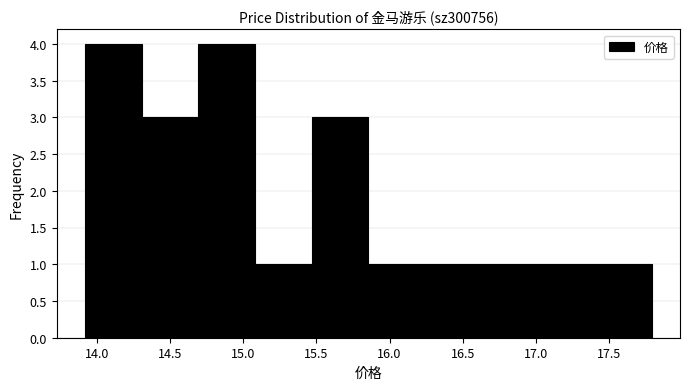

Reading left to right, transcribe this chart: for each bar, give the range it covers on the x-axis and its height. Neither the bar edges nor the heights are printed on the chart, so give them approximately, as read against the axes.

13.90 to 14.30: 4
14.30 to 14.70: 3
14.70 to 15.10: 4
15.10 to 15.45: 1
15.45 to 15.85: 3
15.85 to 16.25: 1
16.25 to 16.65: 1
16.65 to 17.00: 1
17.00 to 17.40: 1
17.40 to 17.80: 1